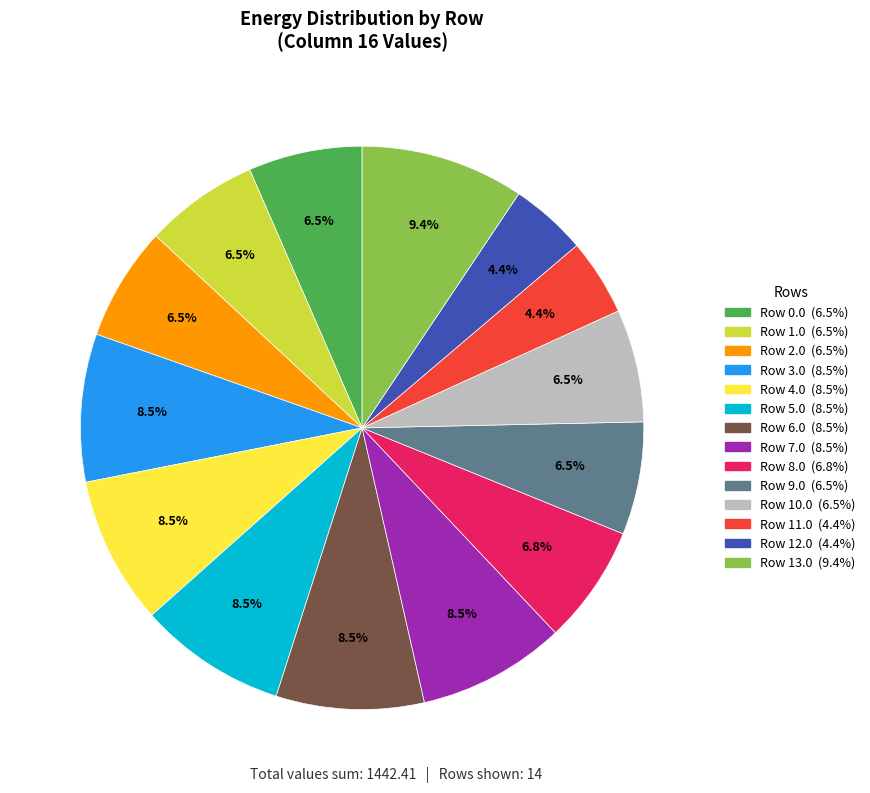

Is there any slice that represents more than half of the pie?

No